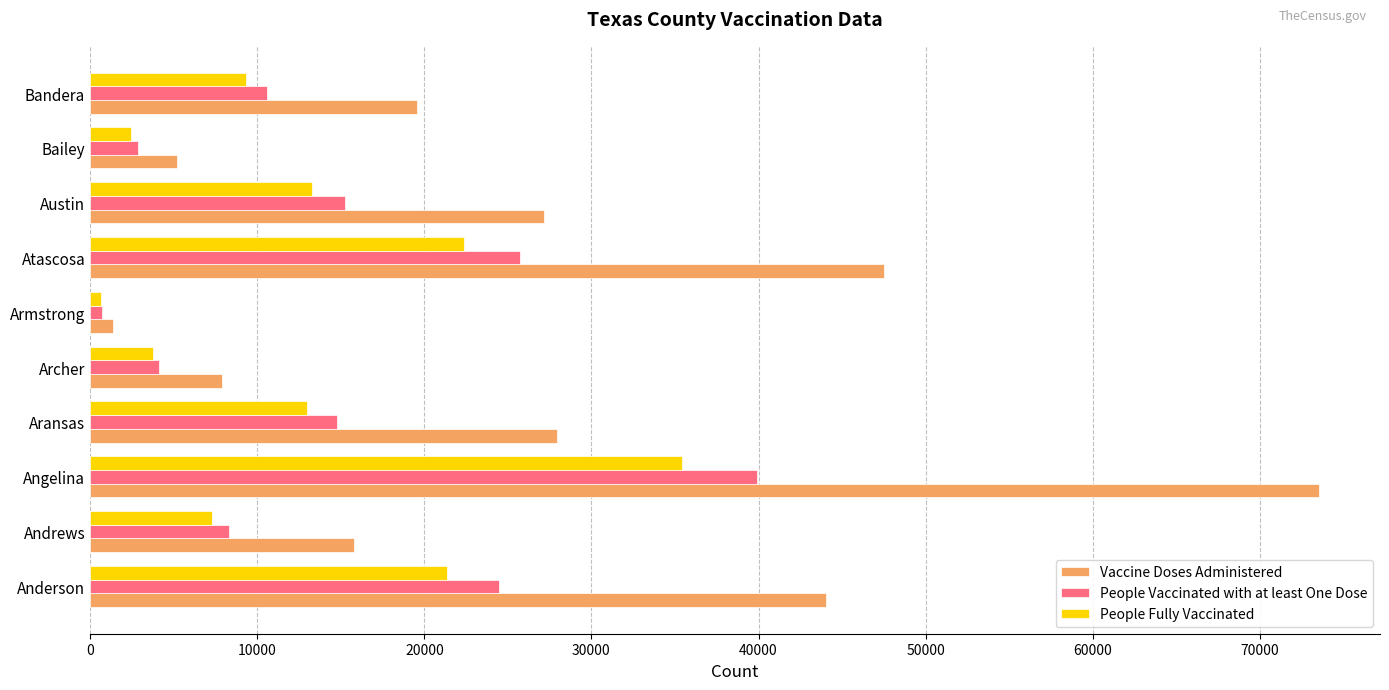

What is the smallest value displayed?

633